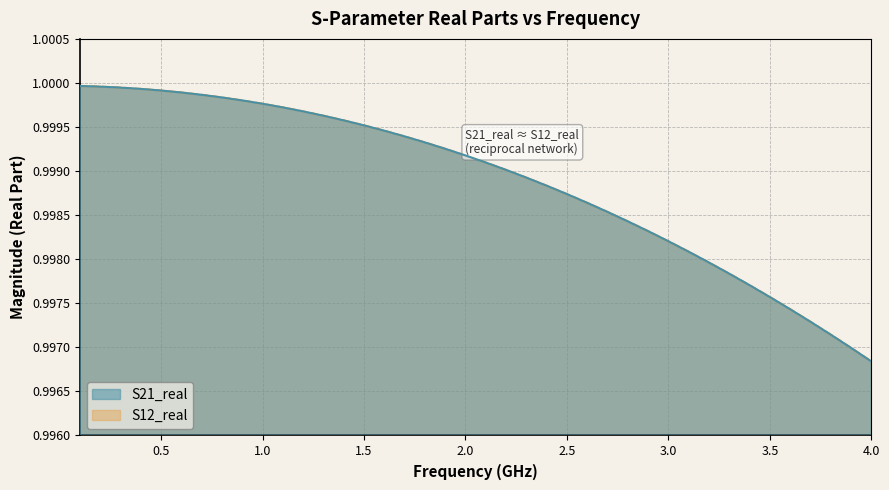

What is the minimum value for S21_real?

1.0